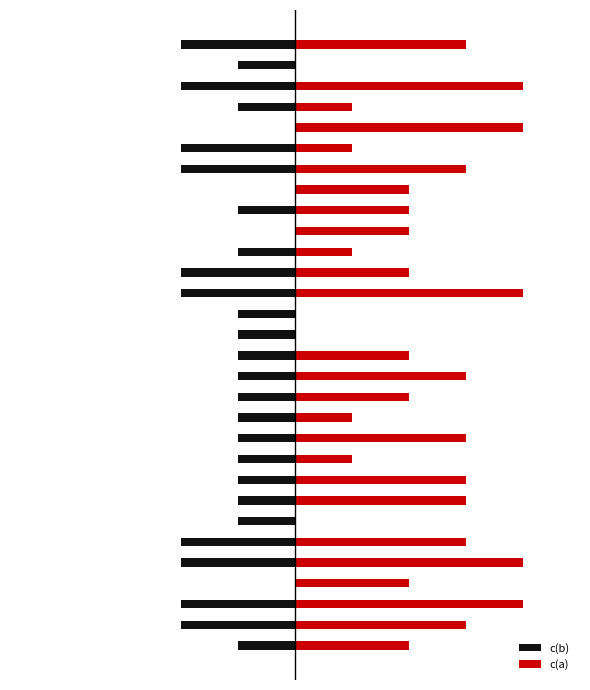

What is the difference between the maximum and minimum values in the c(b) series?

2